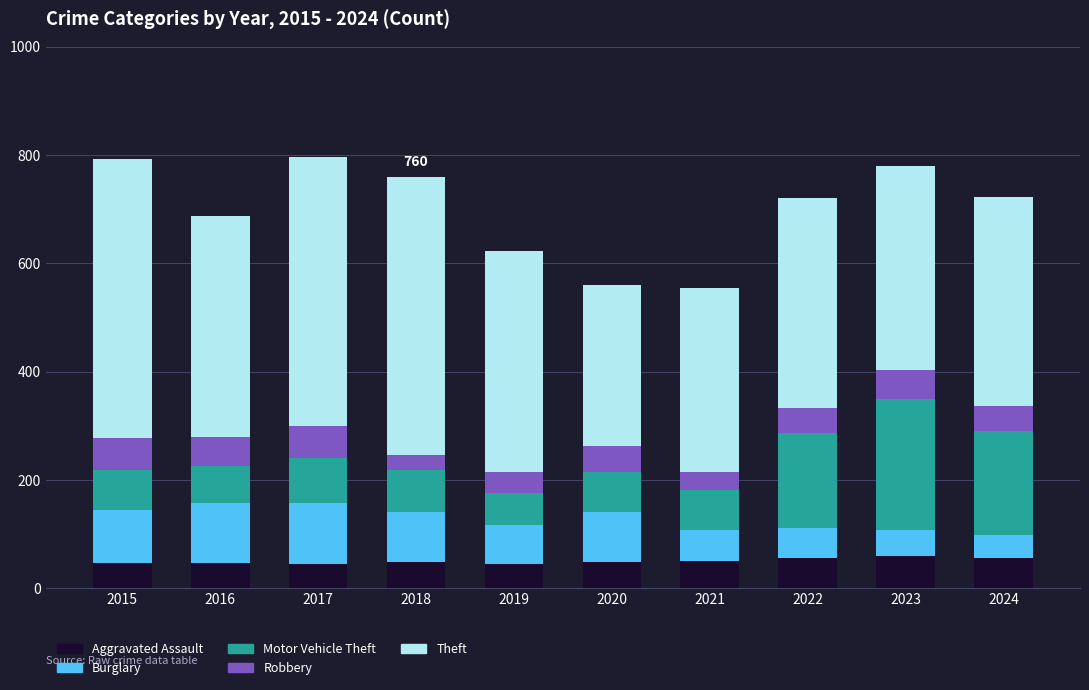

What is the total value across all series at 2018?

760